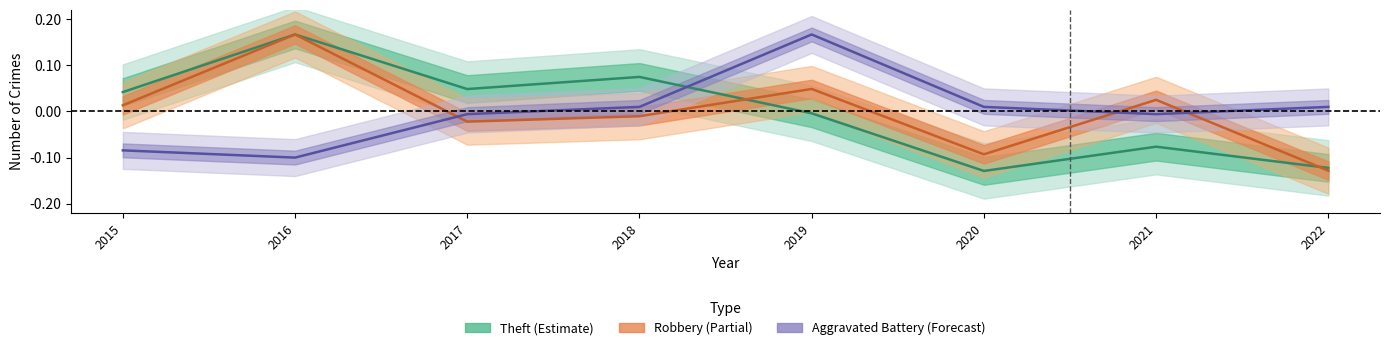

List the labels in order of Robbery value, largest first.

2016, 2019, 2021, 2015, 2018, 2017, 2020, 2022